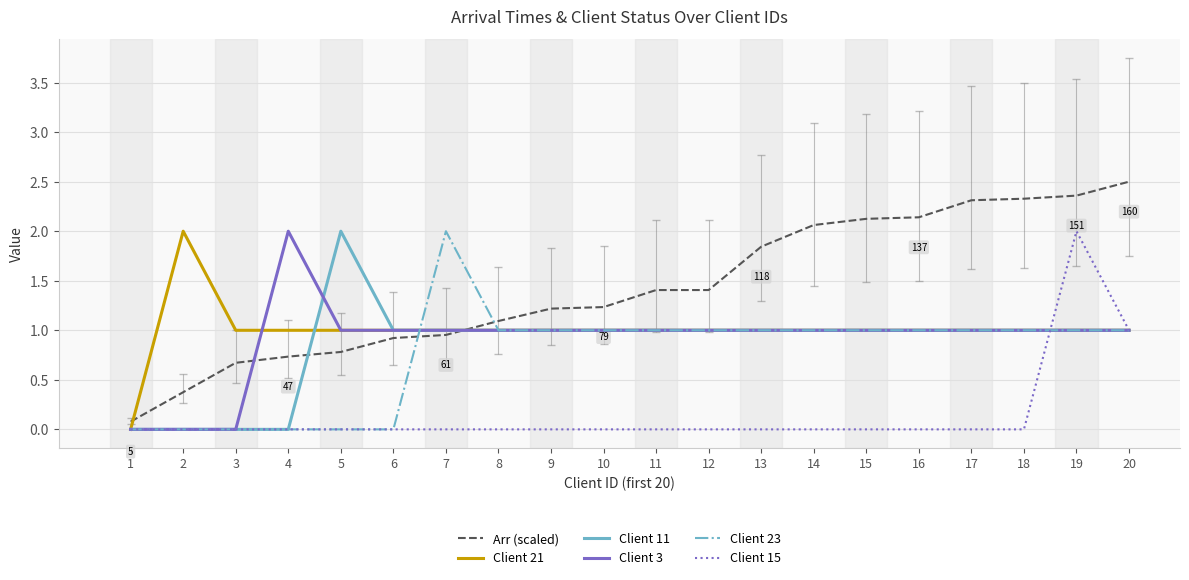

At which label does Arr (scaled) reach its peak?

20